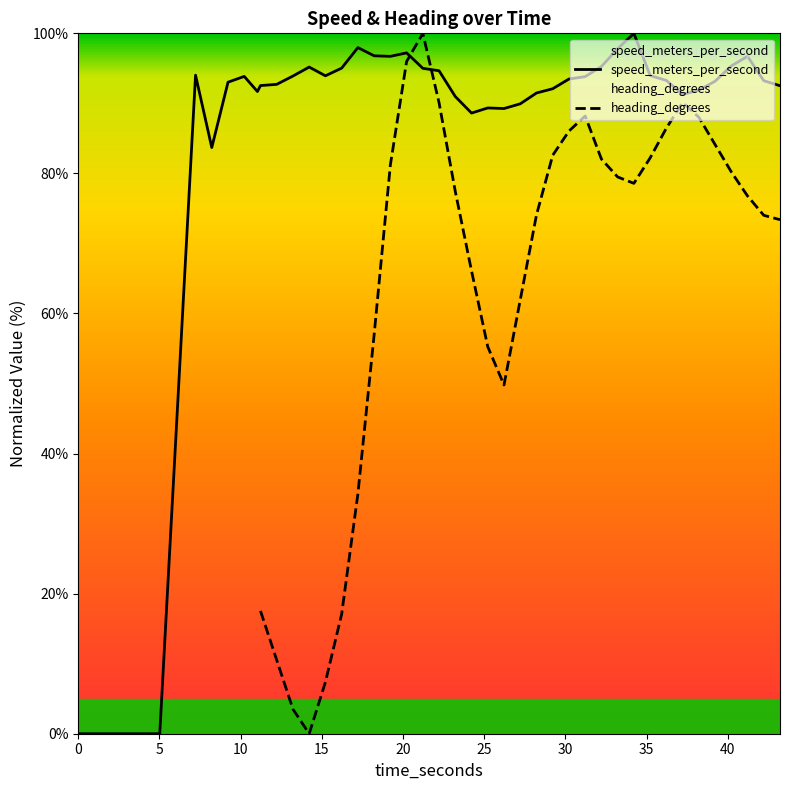

How many interior local valleys (lower than both neighbors) does the data have?

7